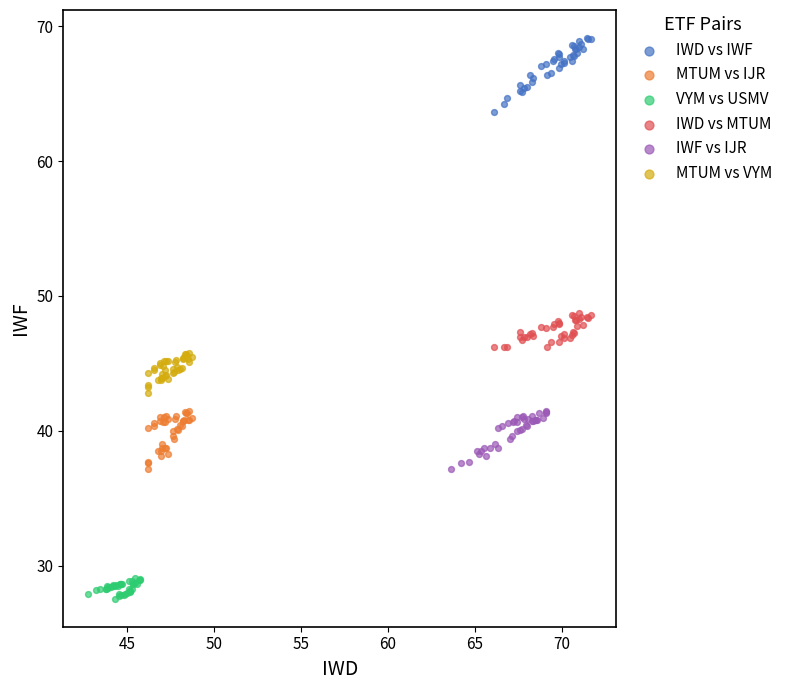

Which series has the largest Y range (max minus min)?

IWD vs IWF